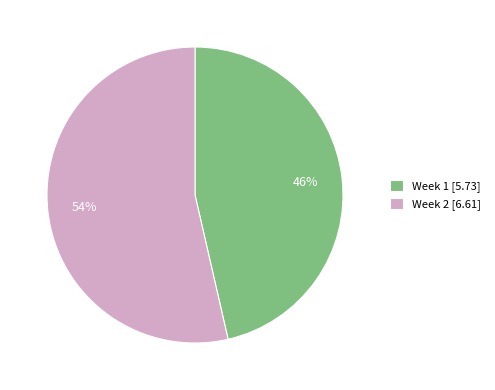

Rank the categories by value from highest to lowest.

Week 2, Week 1